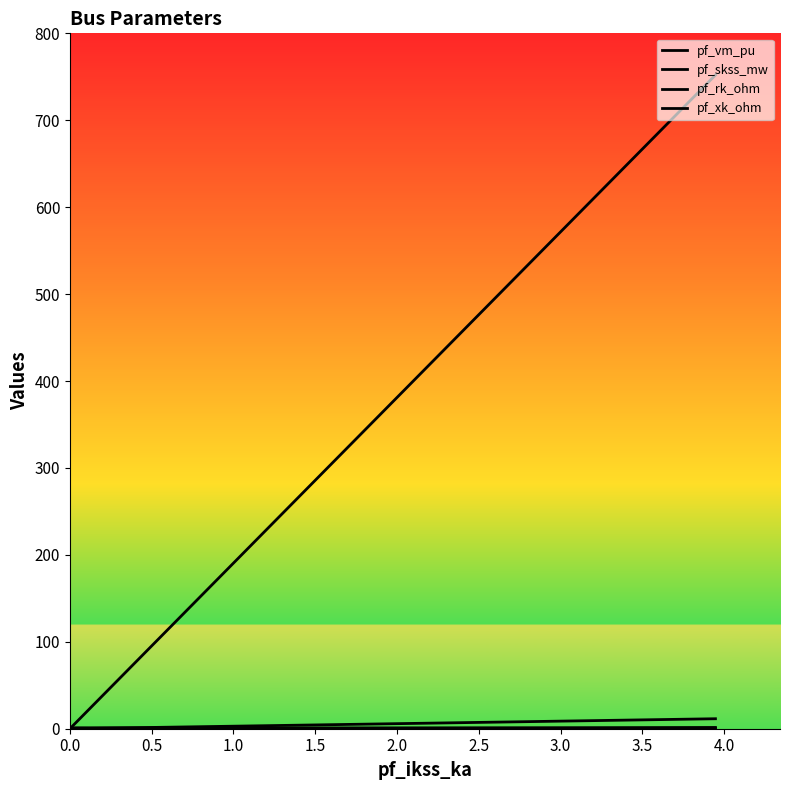

True or false: pf_xk_ohm has more than 2 interior local peaks.

False